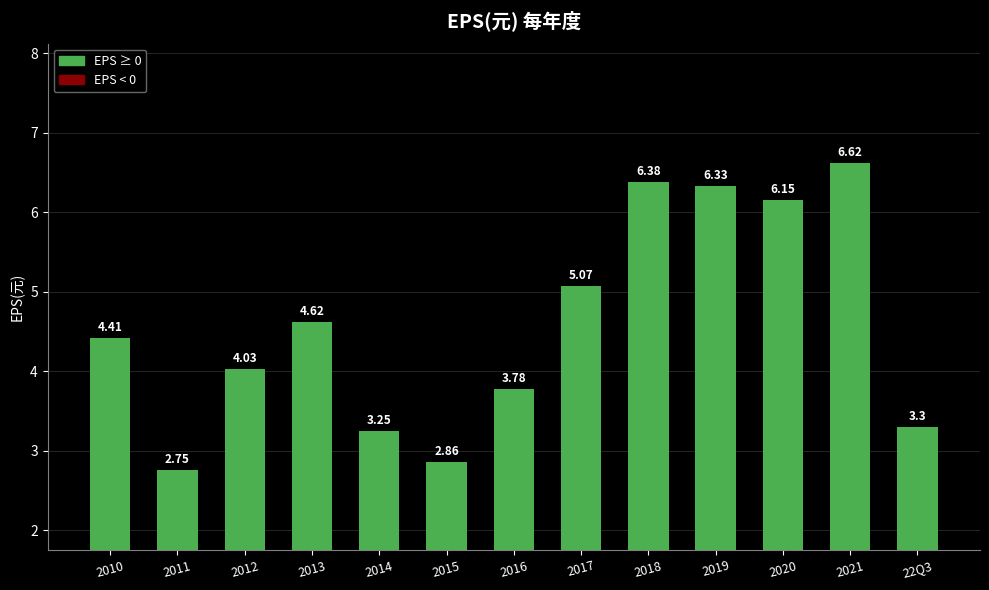

What is the approximate value at 2013?

4.6